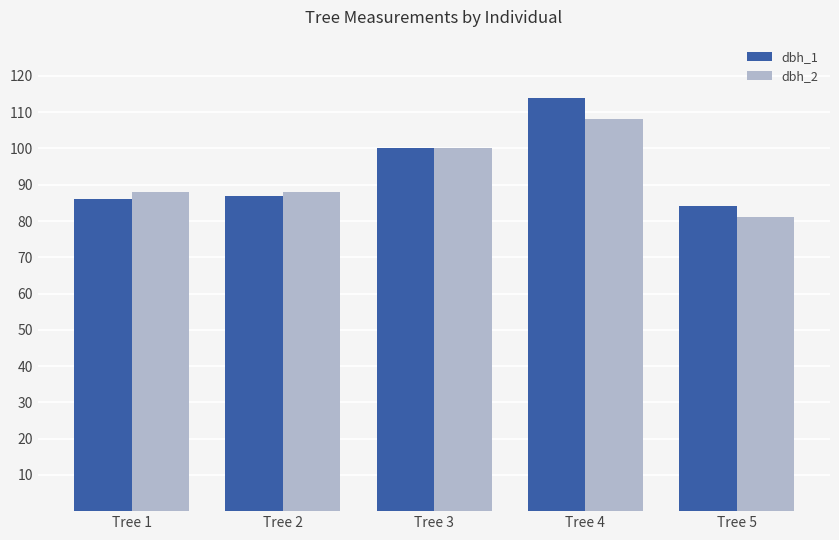

What is the value of the dbh_2 bar at the 4th from the left?

108